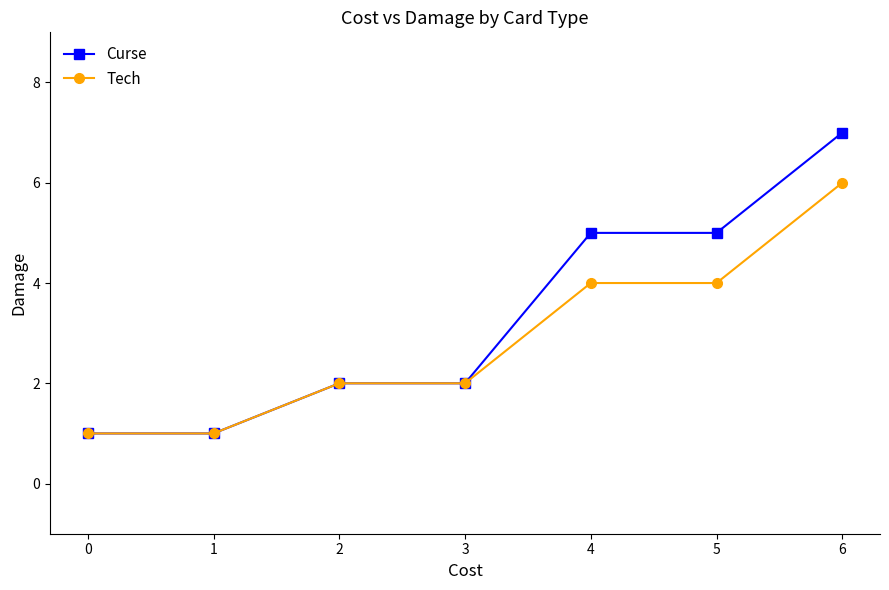

Which series has the widest spread of values?

Curse